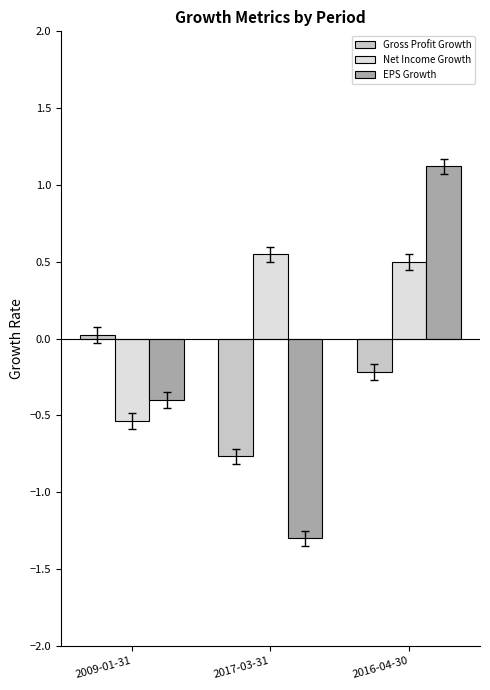

List the series in order of their peak value, lowest first.

Gross Profit Growth, Net Income Growth, EPS Growth